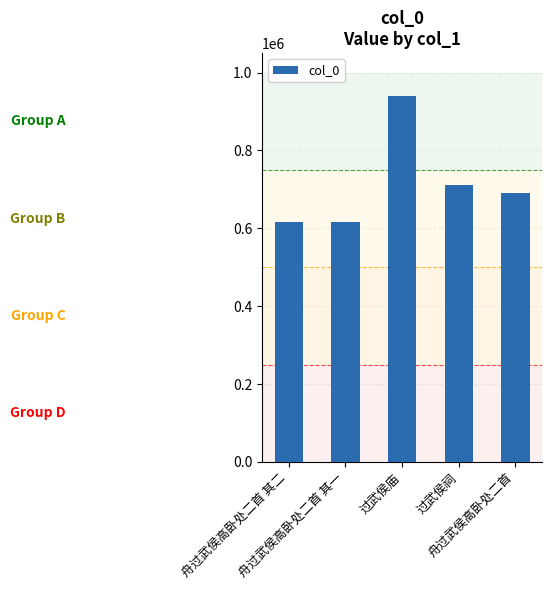

What is the difference between the second highest and second lowest values?

95059